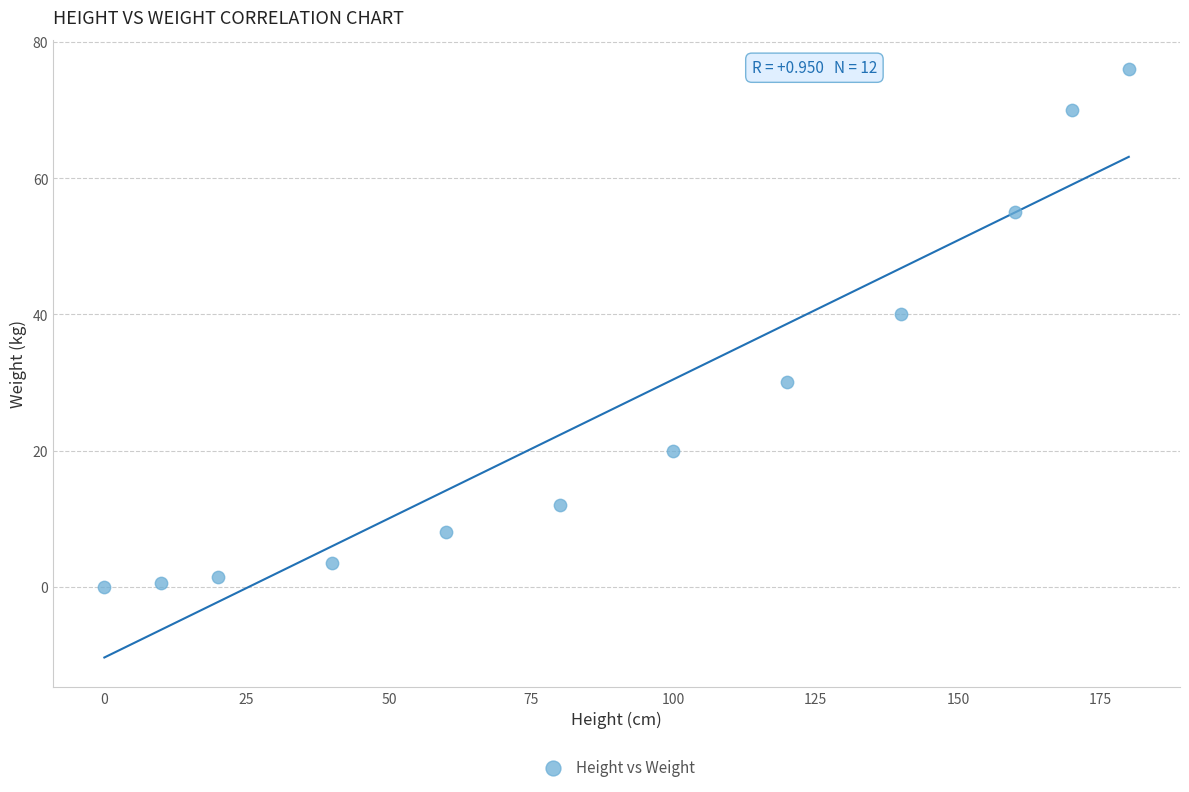

What Y value in the scatter plot is closest to 38?

40.0